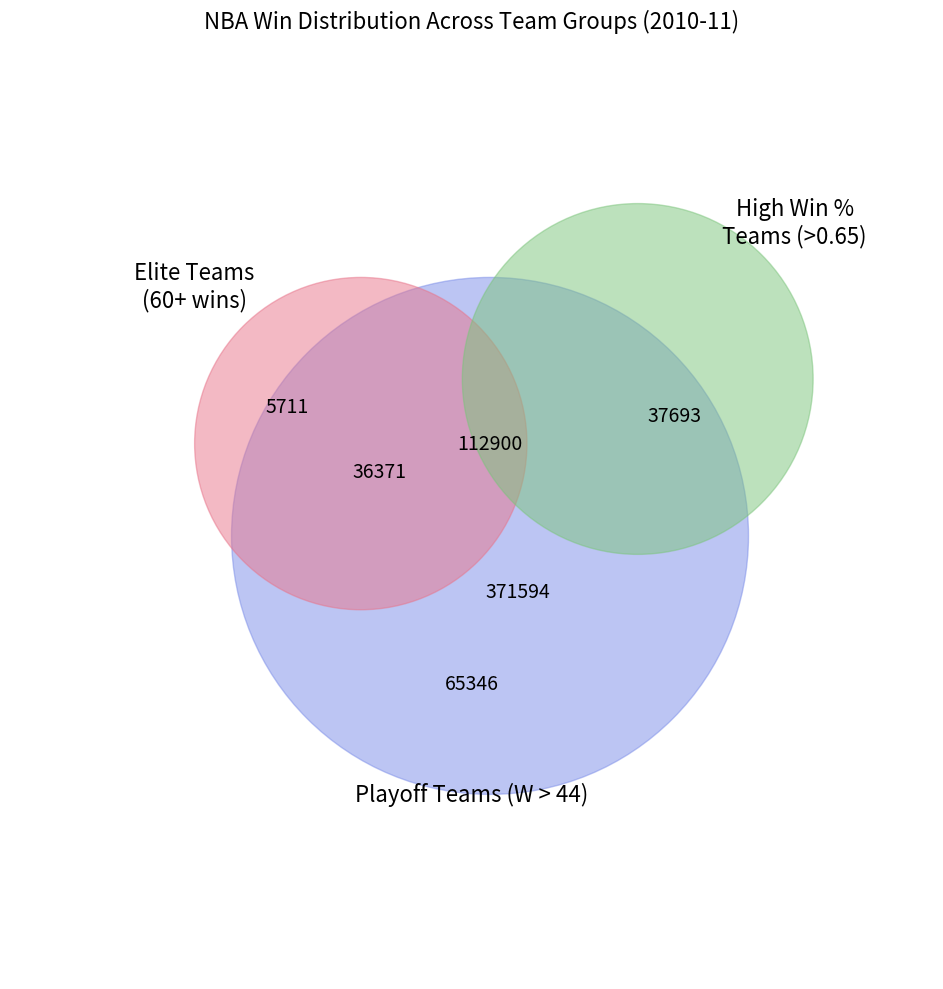

True or false: New Jersey Nets accounts for 14% of the total.

False